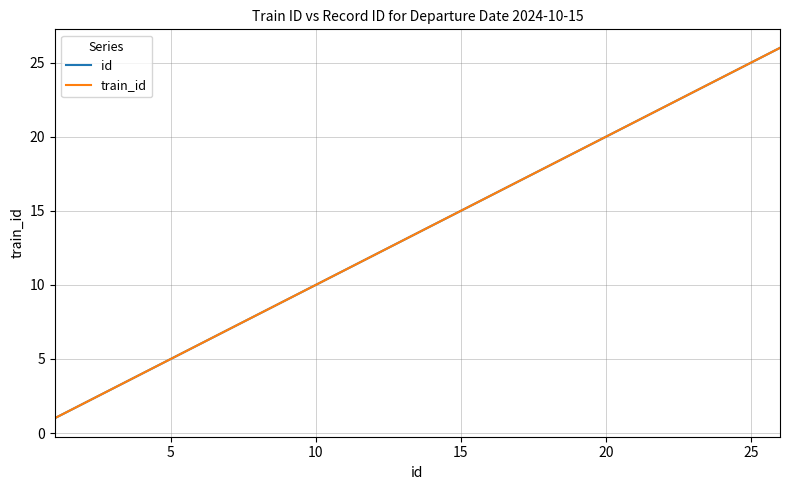

Does the chart display data point markers on the line(s)?

No